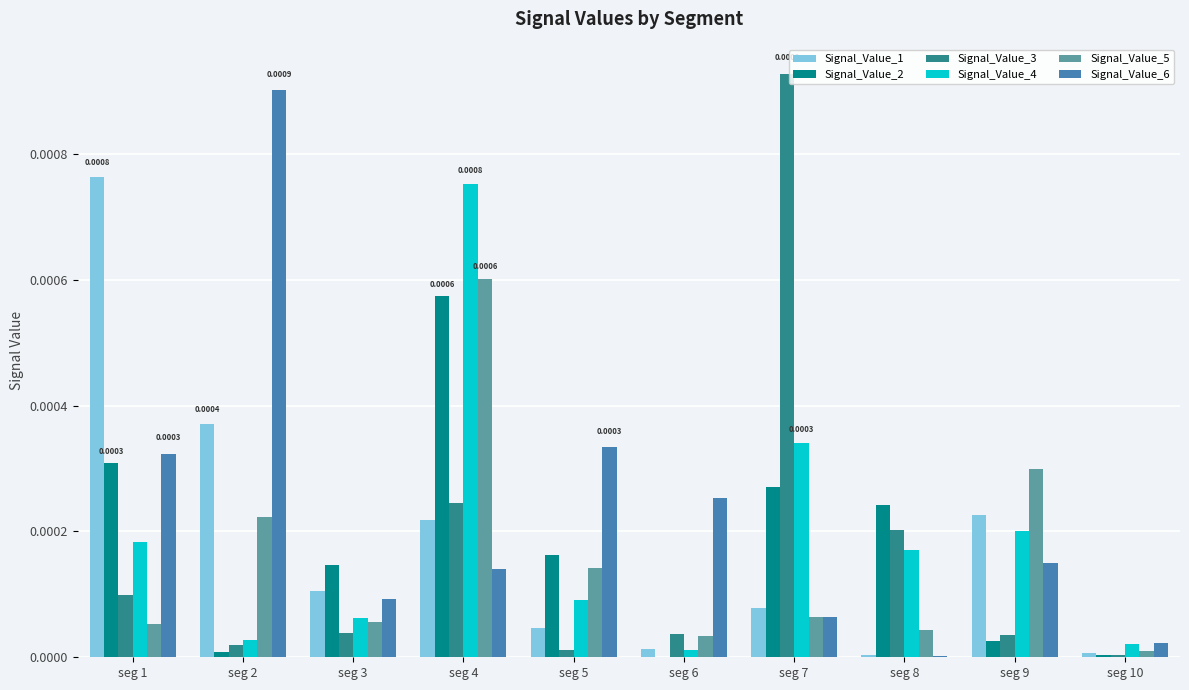

How many data points does each series have?

10